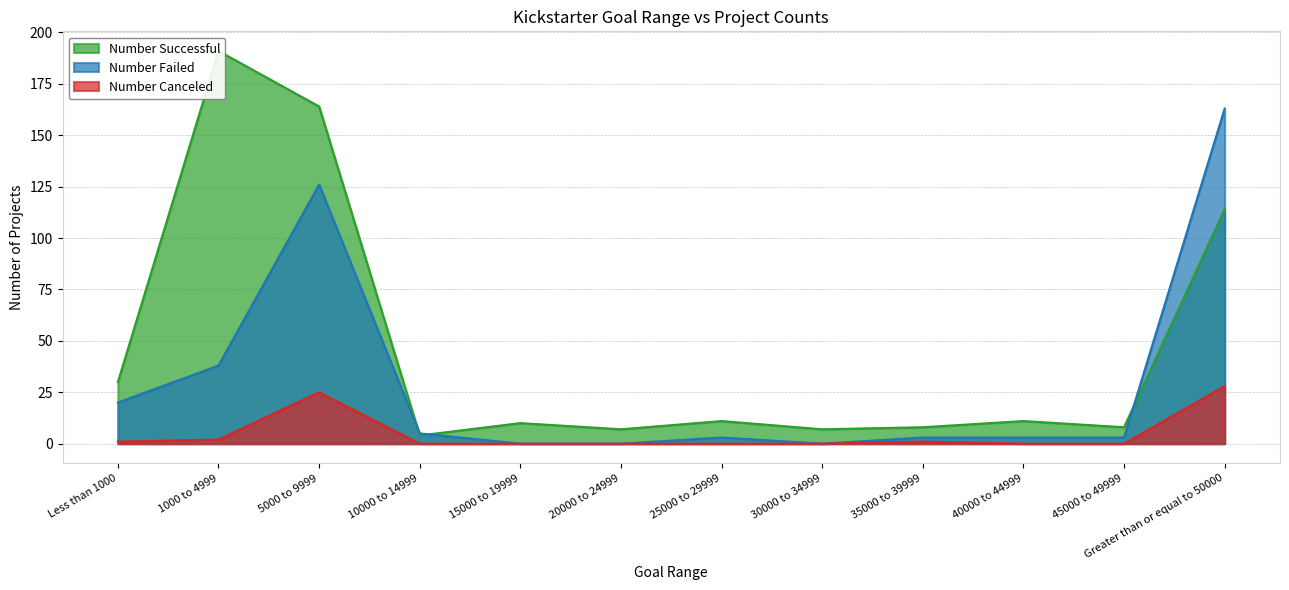

What is the approximate value of Number Failed at Less than 1000?

20